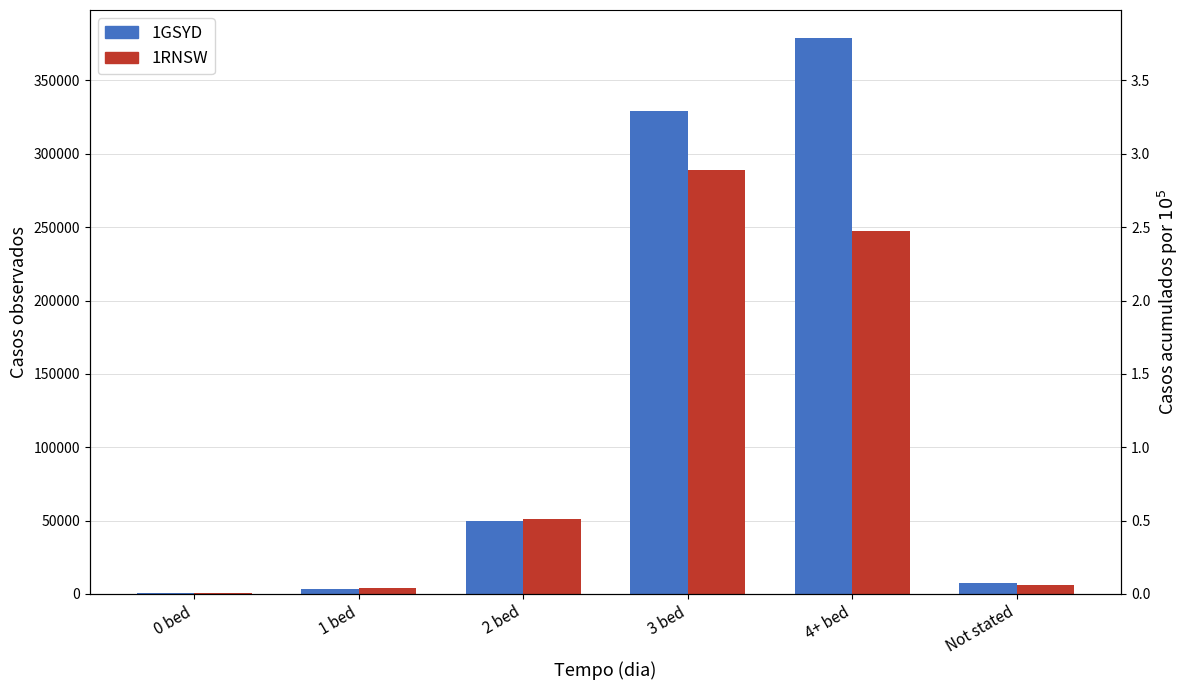

Reading left to right, what are all the values shown in this chart?

1GSYD: 823	3441	49418	329197	379083	7794
1RNSW: 649	4181	51350	289279	247347	5912